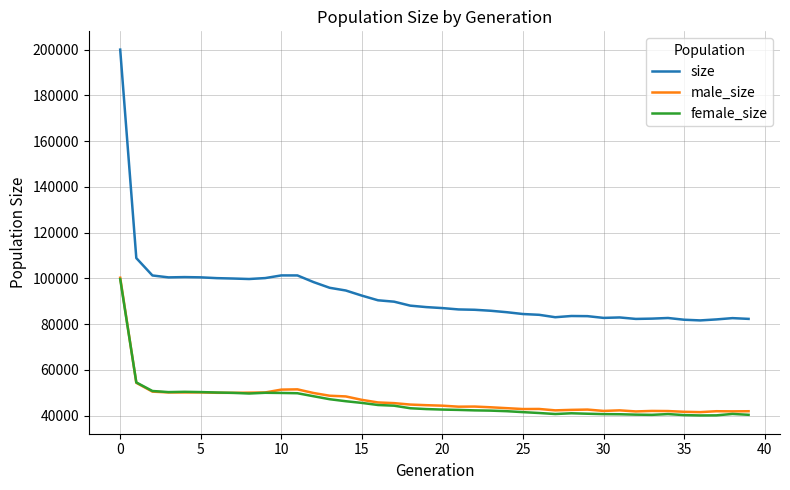

How many lines are shown in the chart?

3